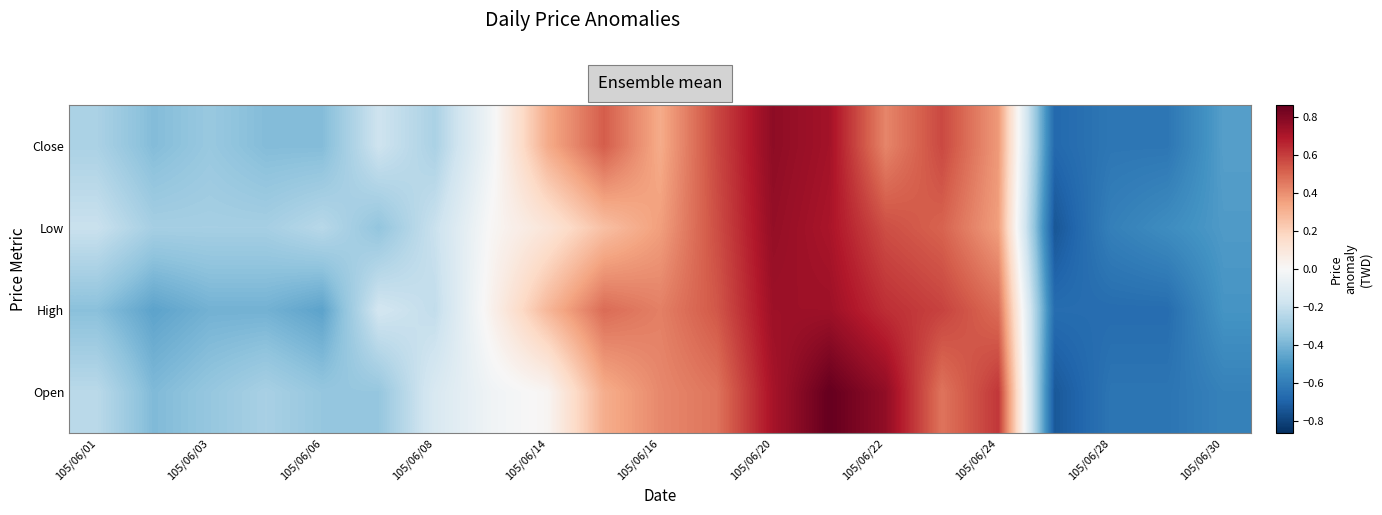

At how many categories does at least one series exceed 0?

10